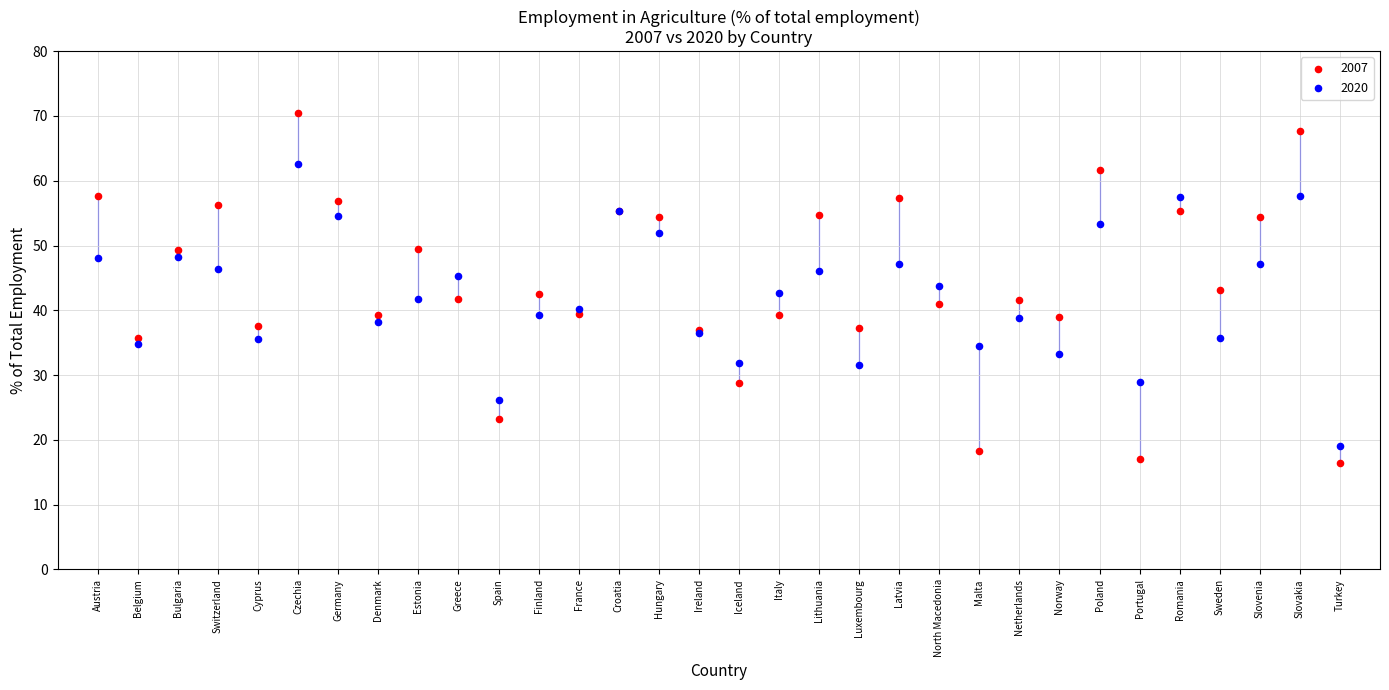

Which series contains the highest Y value?

2007